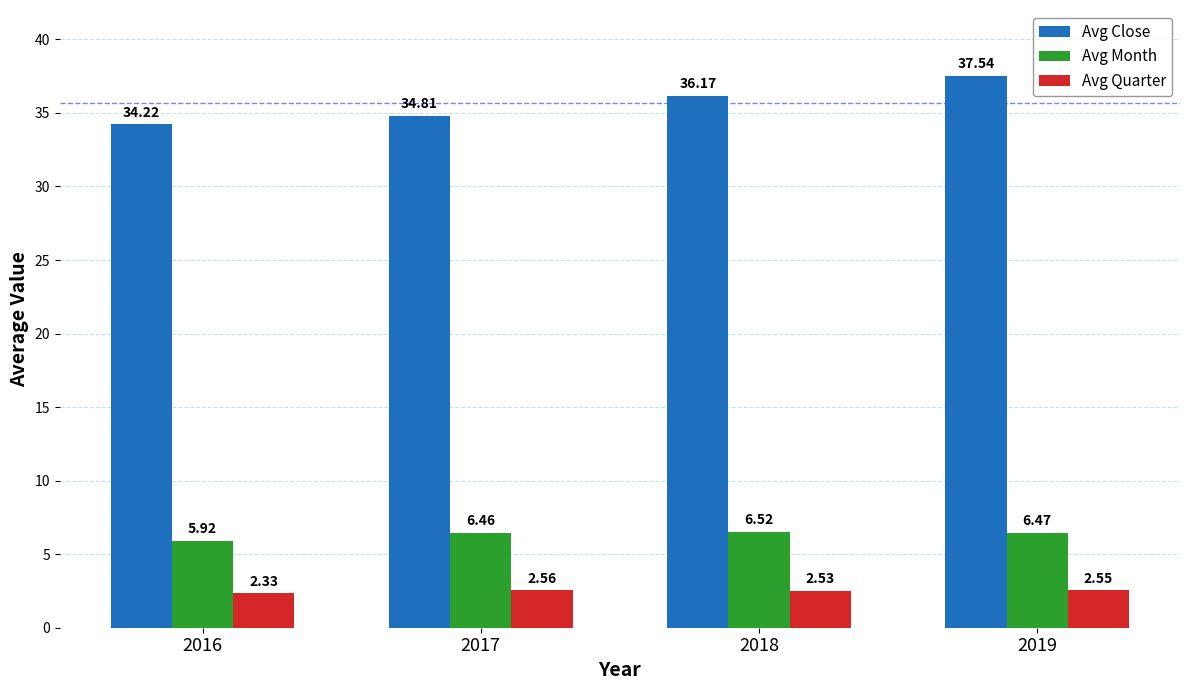

Count the Avg Quarter values in the range 2 to 3.

4